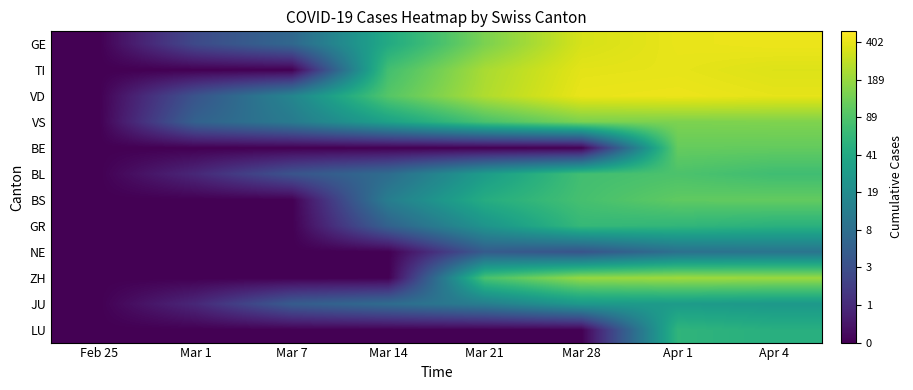

What is the maximum value shown in the chart?

6.0